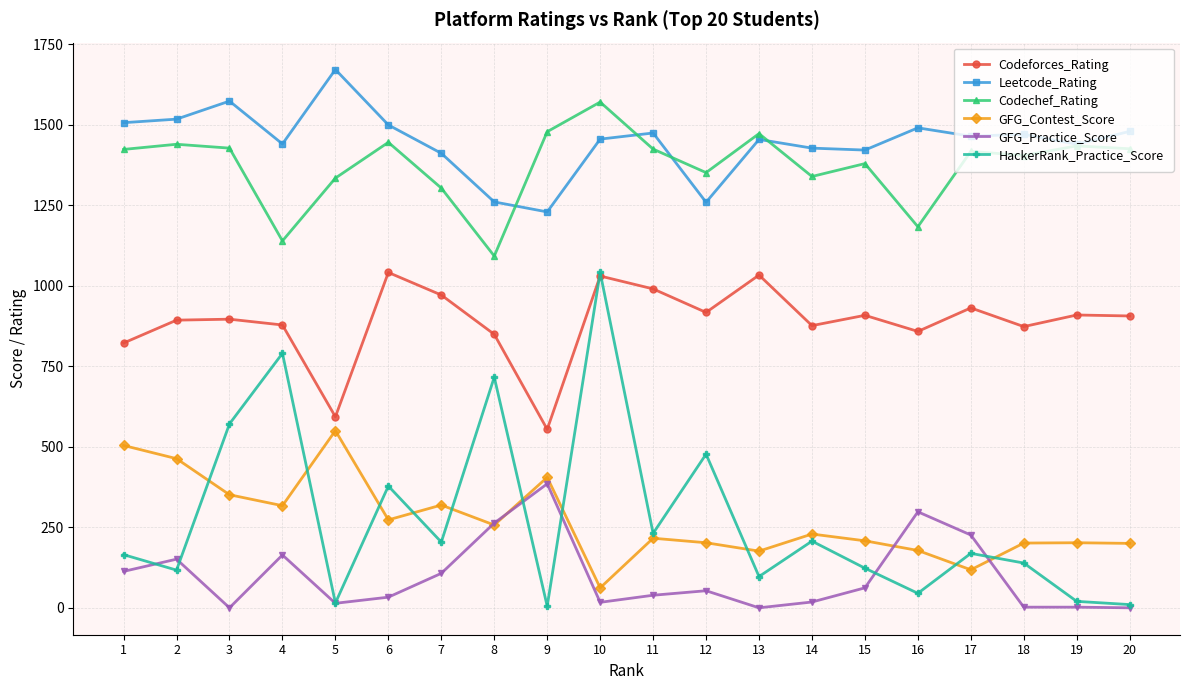

The value of Codeforces_Rating at 11 is 645. True or false?

False